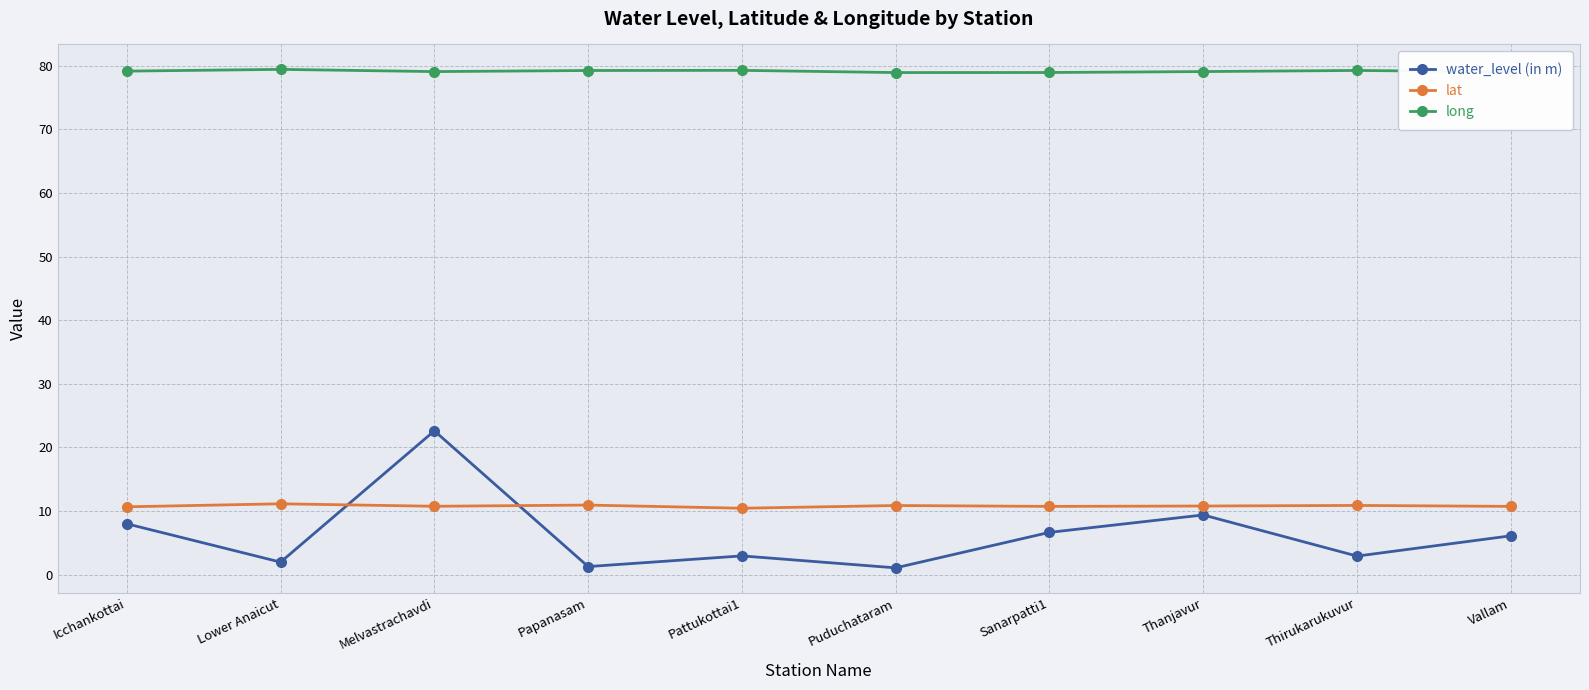

What is the sum of the water_level (in m) values at Thirukarukuvur and Thanjavur?

12.3